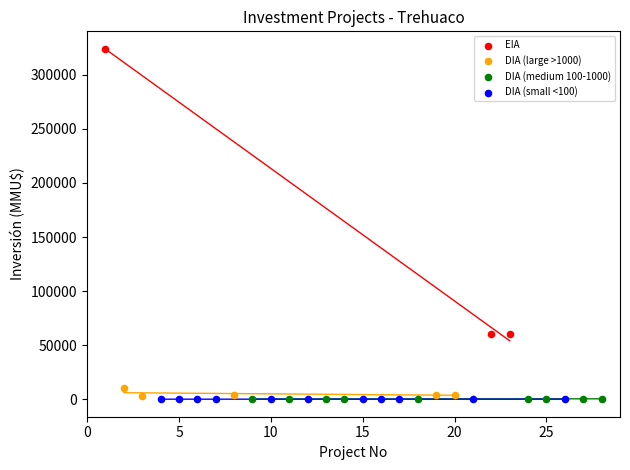

Which series has the largest Y range (max minus min)?

EIA